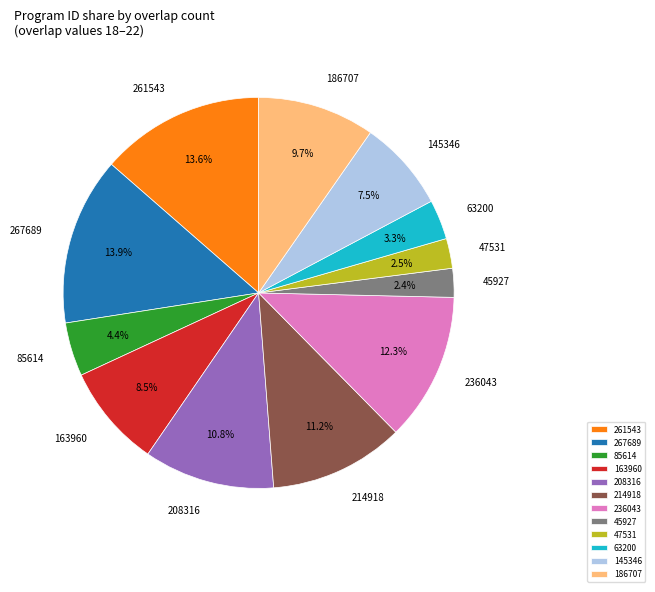

Approximately how many times larger is the value at 163960 compared to 208316?

0.8